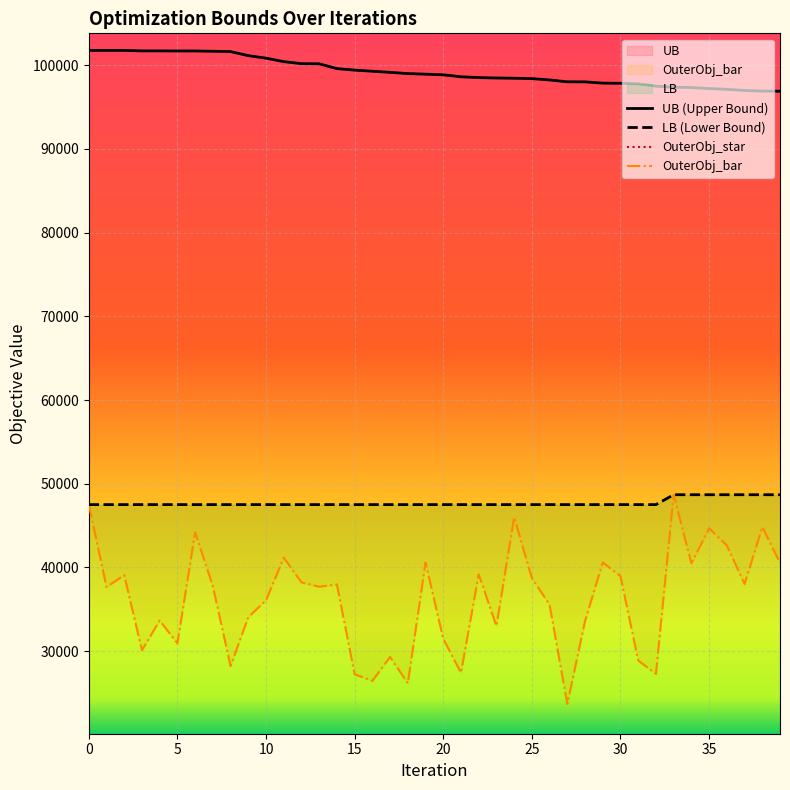

At how many categories does at least one series exceed 63164?

40